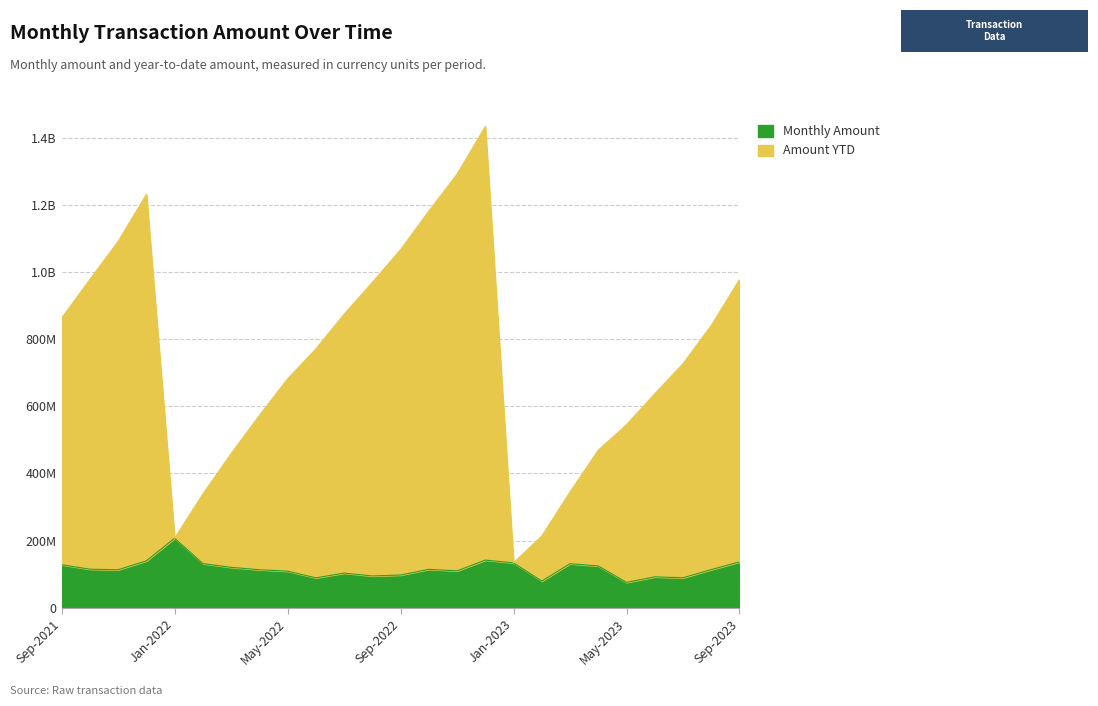

Reading left to right, transcribe all the data shown in this chart.

Monthly Amount: Sep-2021=128222500.0	Oct-2021=114905000.0	Nov-2021=113286250.0	Dec-2021=139807500.0	Jan-2022=206998750.0	Feb-2022=131624500.0	Mar-2022=120427125.0	Apr-2022=113382500.0	May-2022=109036637.5	Jun-2022=89185232.5	Jul-2022=103242300.0	Aug-2022=94791462.5	Sep-2022=97568905.0	Oct-2022=114533772.5	Nov-2022=110027837.5	Dec-2022=141989750.0	Jan-2023=133814117.5	Feb-2023=79637915.0	Mar-2023=131240060.0	Apr-2023=124627387.5	May-2023=75656455.0	Jun-2023=92108012.5	Jul-2023=89515212.5	Aug-2023=113734197.5	Sep-2023=136589040.0
Amount YTD: Sep-2021=862538250.0	Oct-2021=977443250.0	Nov-2021=1090729500.0	Dec-2021=1230537000.0	Jan-2022=206998750.0	Feb-2022=338623250.0	Mar-2022=459050375.0	Apr-2022=572432875.0	May-2022=681469512.5	Jun-2022=770654745.0	Jul-2022=873897045.0	Aug-2022=968688507.5	Sep-2022=1066257412.5	Oct-2022=1180791185.0	Nov-2022=1290819022.5	Dec-2022=1432808772.5	Jan-2023=133814117.5	Feb-2023=213452032.5	Mar-2023=344692092.5	Apr-2023=469319480.0	May-2023=544975935.0	Jun-2023=637083947.5	Jul-2023=726599160.0	Aug-2023=840333357.5	Sep-2023=976922397.5